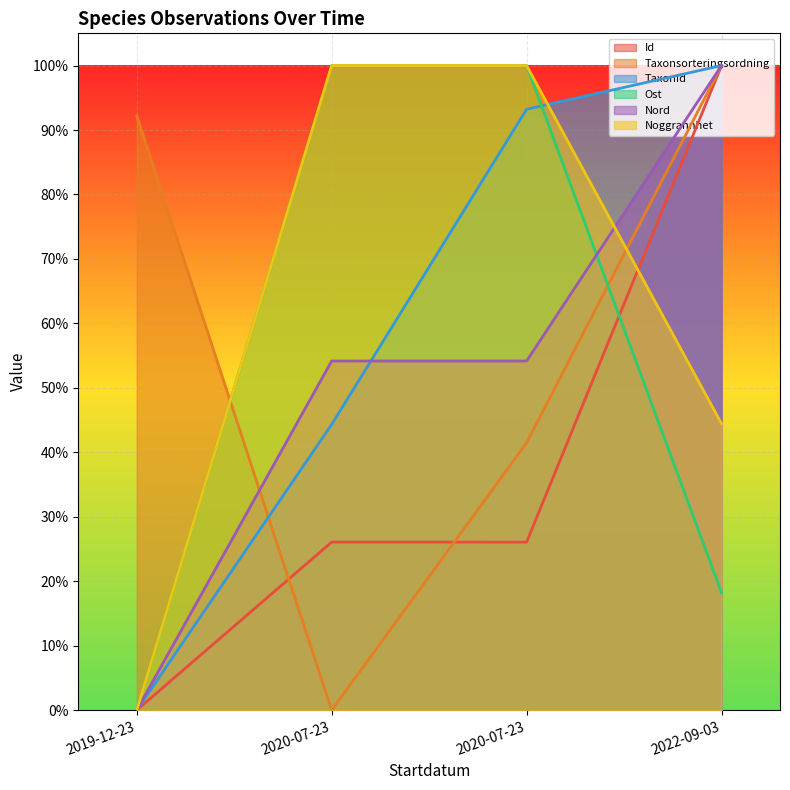

What is the sum of all Taxonsorteringsordning values?

233.7